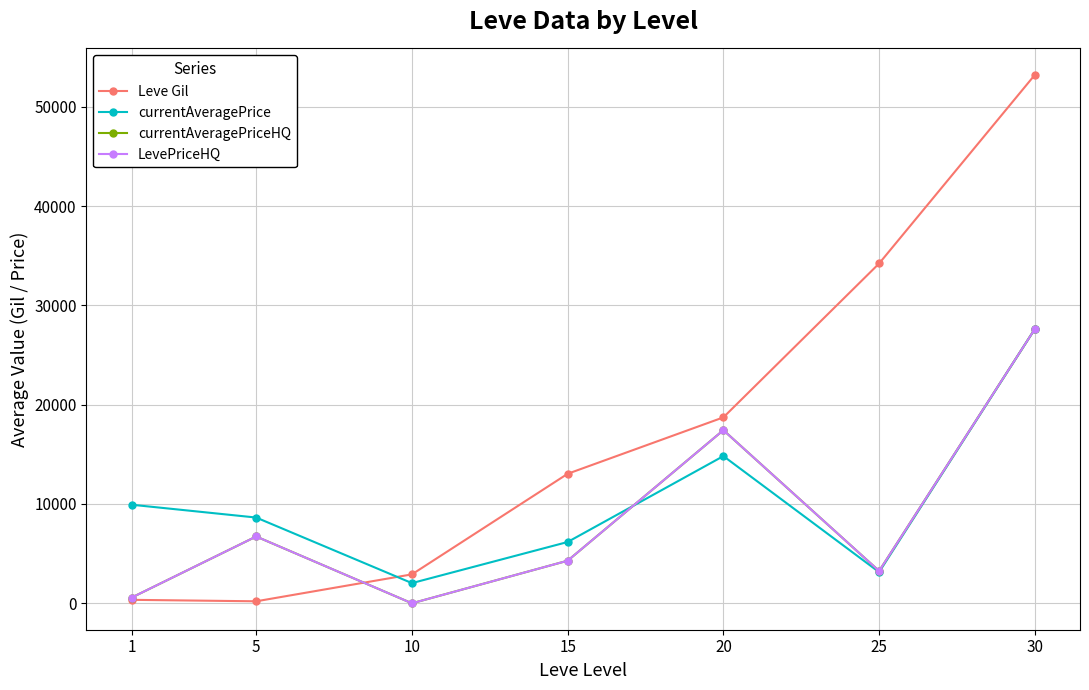

How many interior local valleys does the LevePriceHQ series have?

2